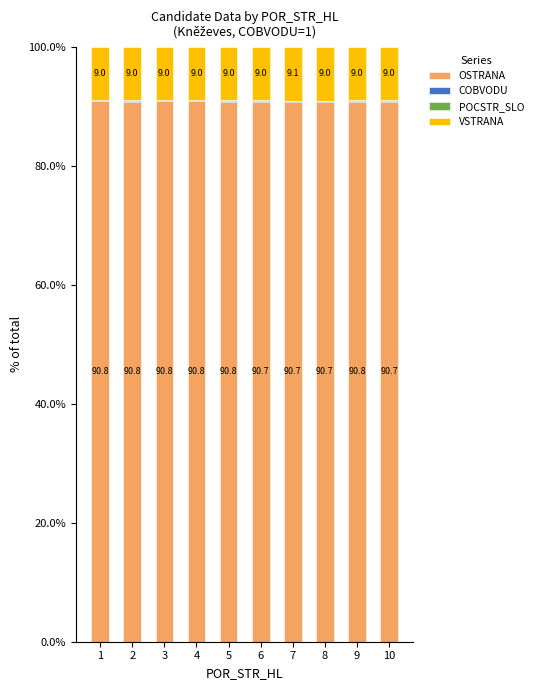

What is the maximum value for OSTRANA?

90.8